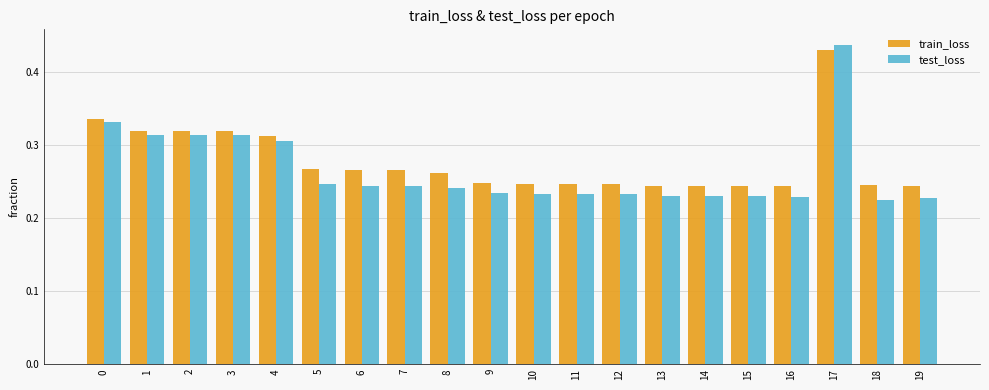

True or false: train_loss has a value of 0.6 at 0.

False